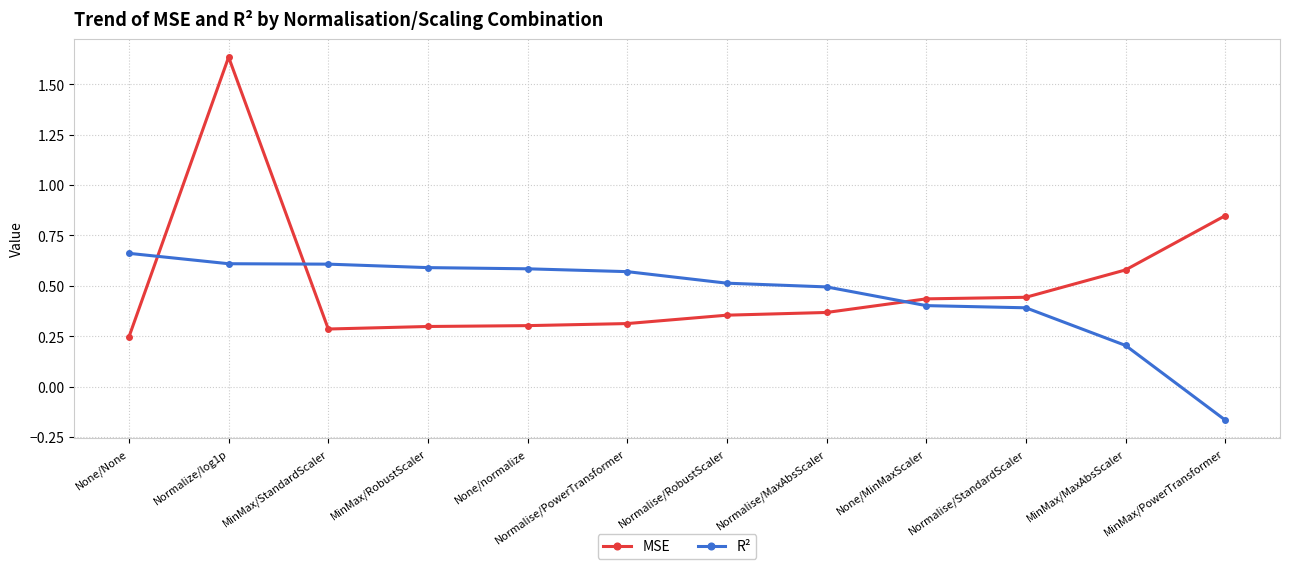

What is the sum of the MSE values at MinMax/MaxAbsScaler and MinMax/RobustScaler?

0.9